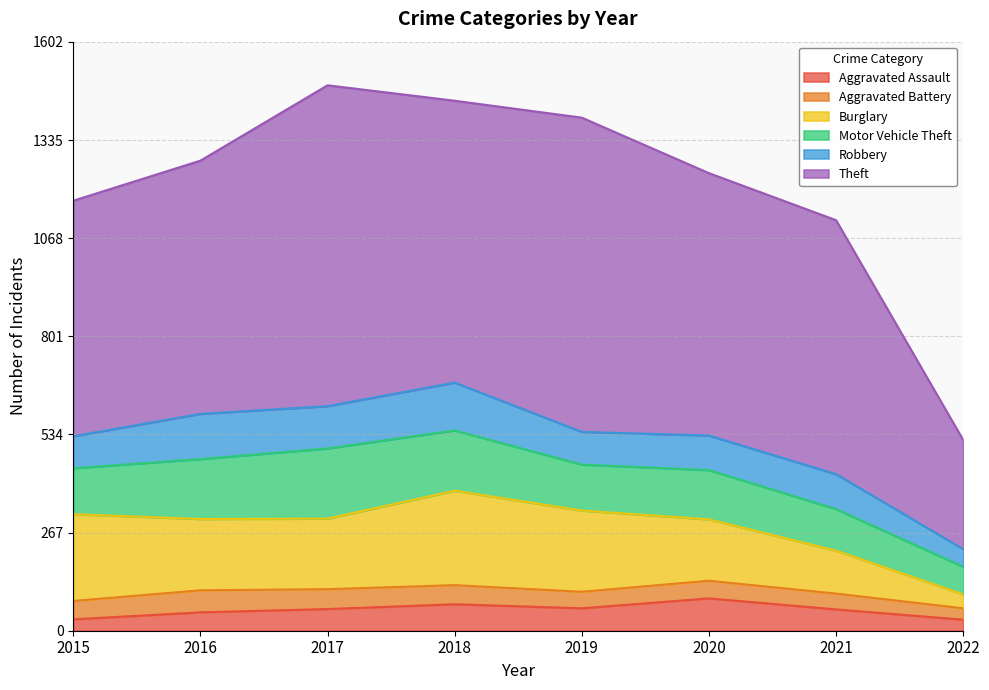

The Aggravated Battery series shows 77 at 2018. True or false?

False